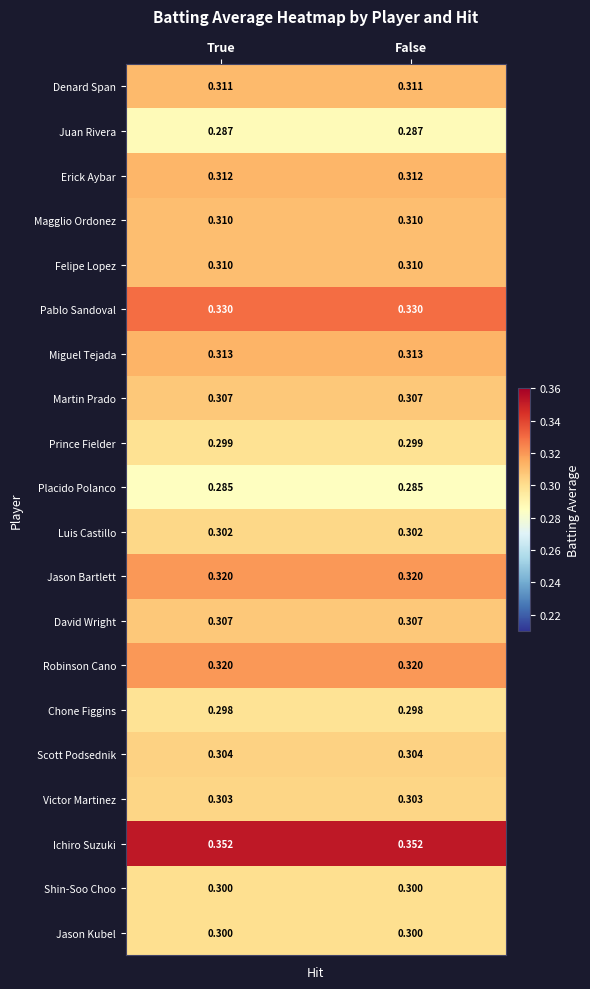

Which series has the largest total across all categories?

Ichiro Suzuki